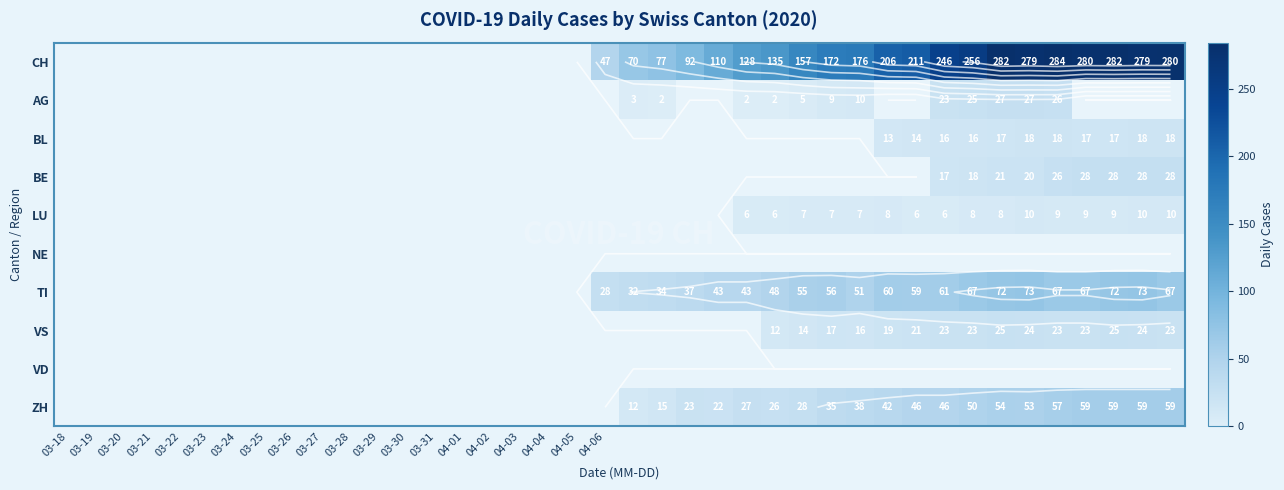

What is the spread (max minus min) of values at 35?

275.0